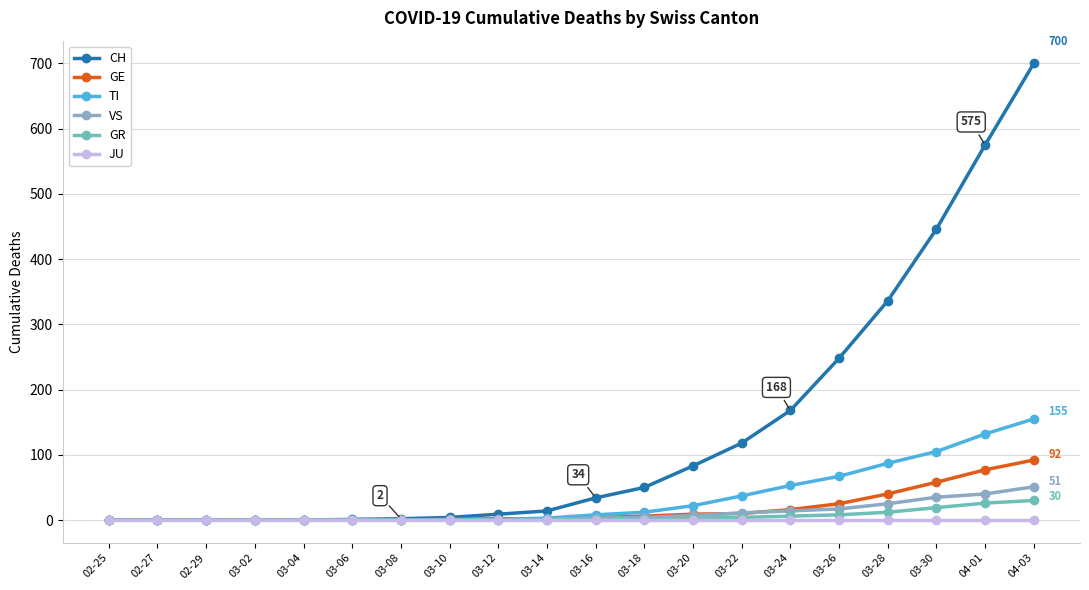

How many lines are shown in the chart?

6